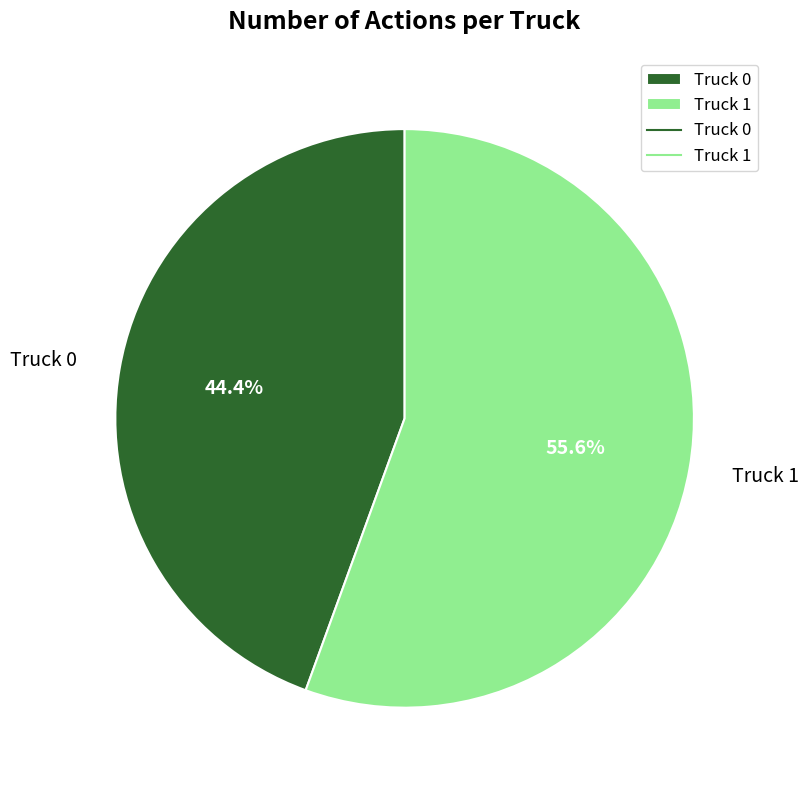

Rank the categories by value from highest to lowest.

Truck 1, Truck 0